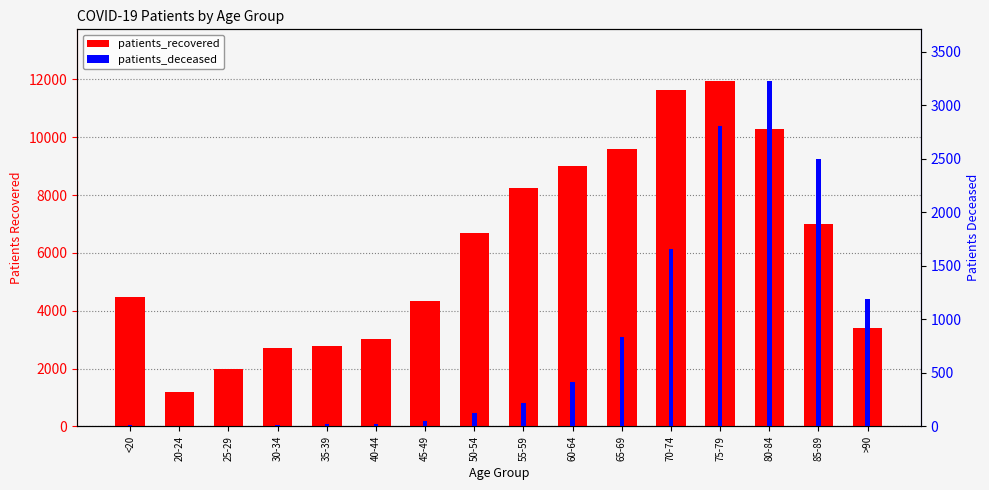

Does the chart contain stacked bars?

No